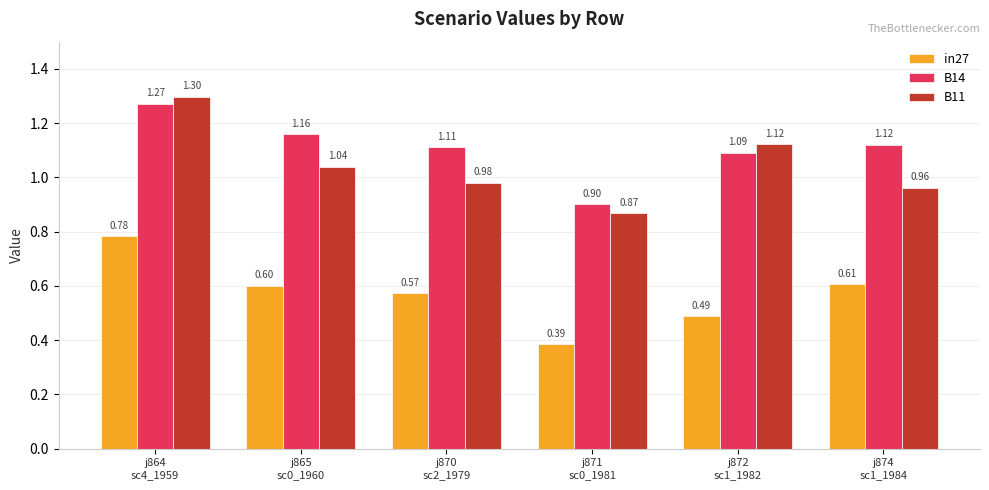

Does the chart contain any negative values?

No